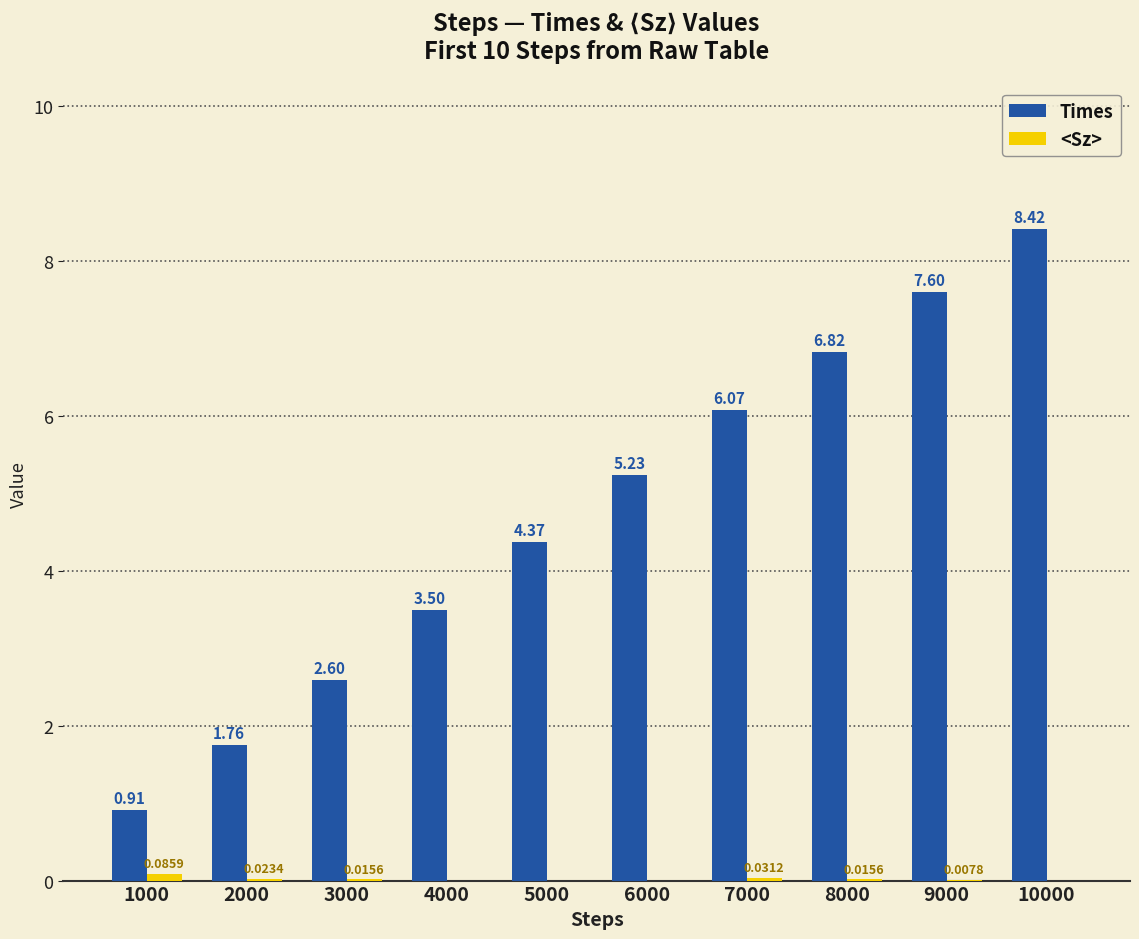

Which series changed the most between 4000 and 7000?

Times